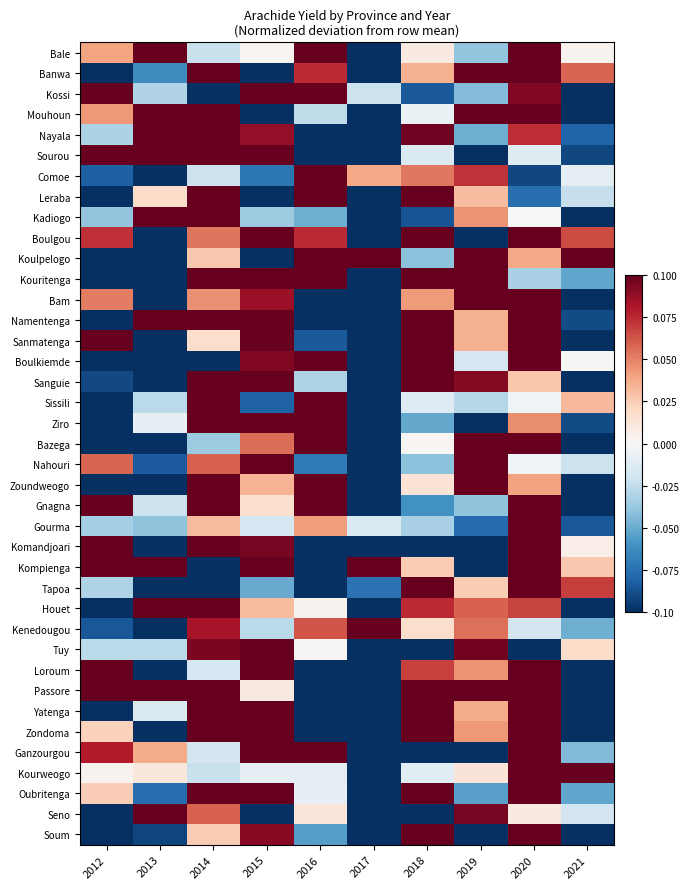

How many categories are shown in the chart?

10